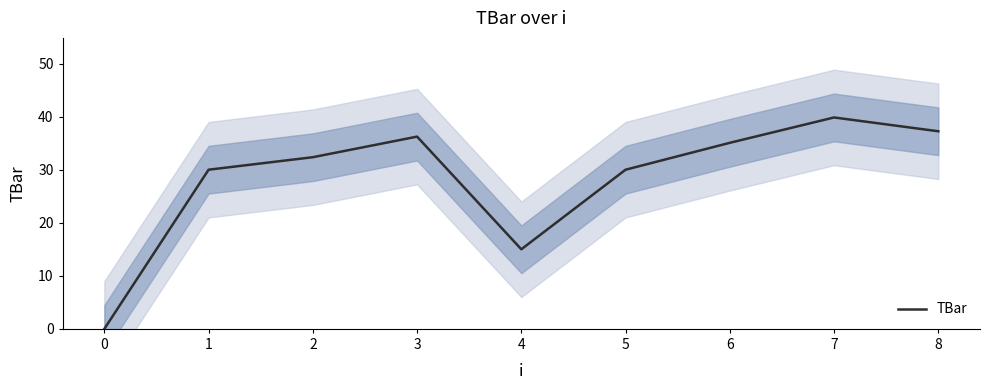

How many interior local peaks (higher than both neighbors) does the data have?

2